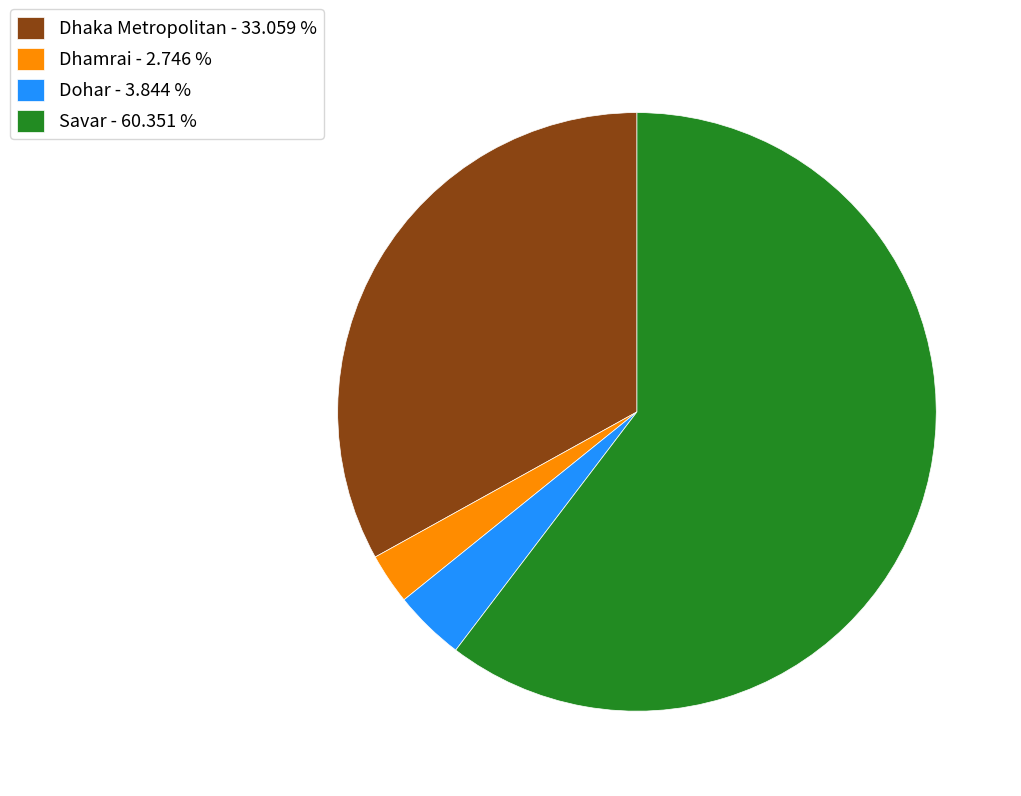

How many segments does this pie chart have?

4